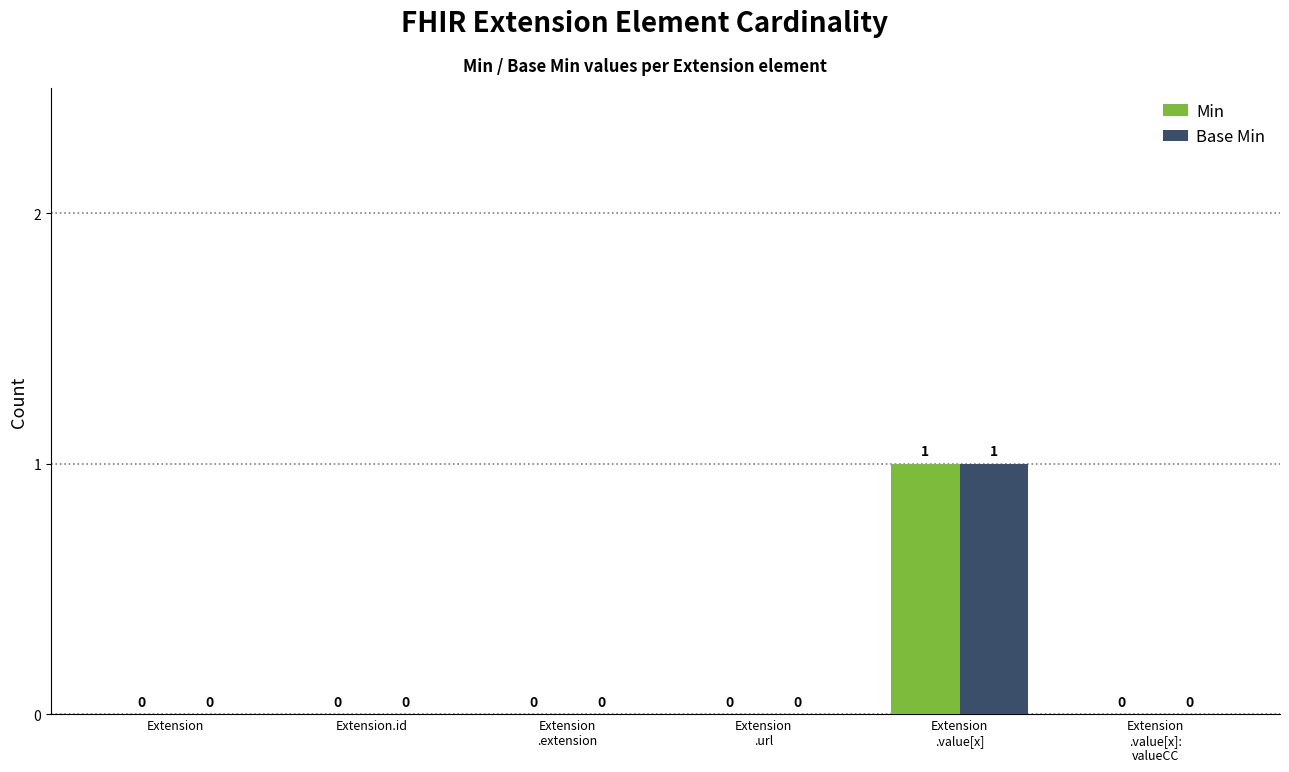

What is the sum of the Base Min values at Extension
.value[x] and Extension
.url?

1